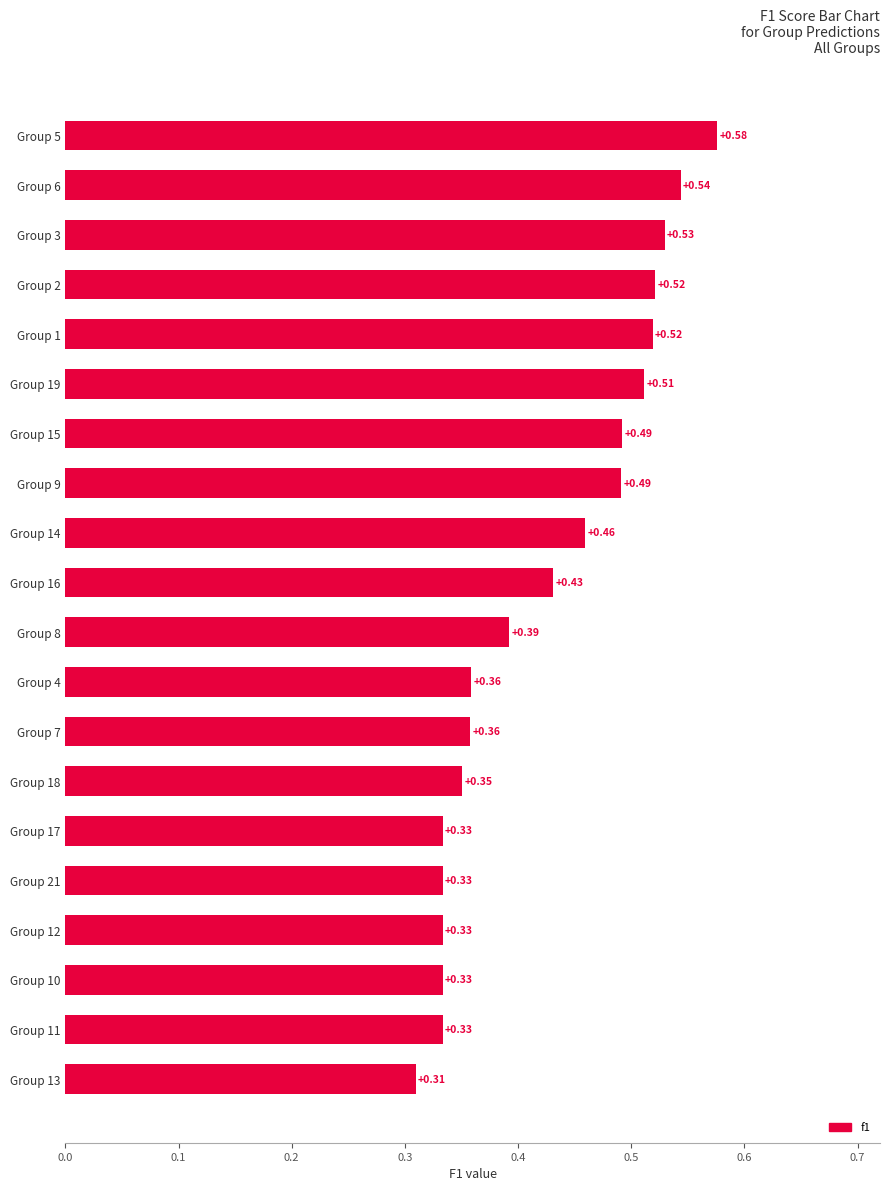

What is the difference between the second highest and minimum values?

0.2